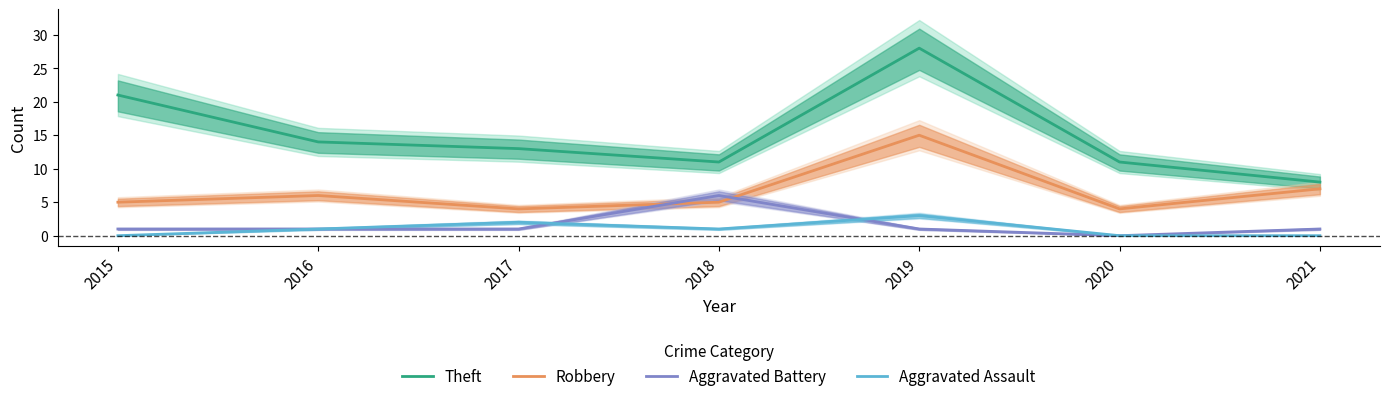

Count the number of categories in the chart.

7